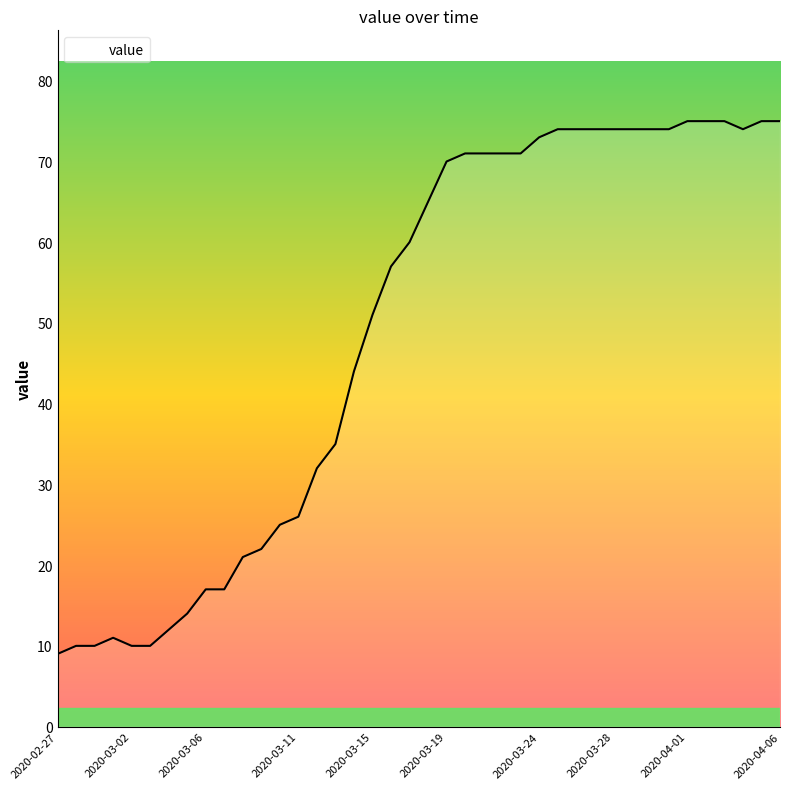

What is the minimum value shown in the chart?

9